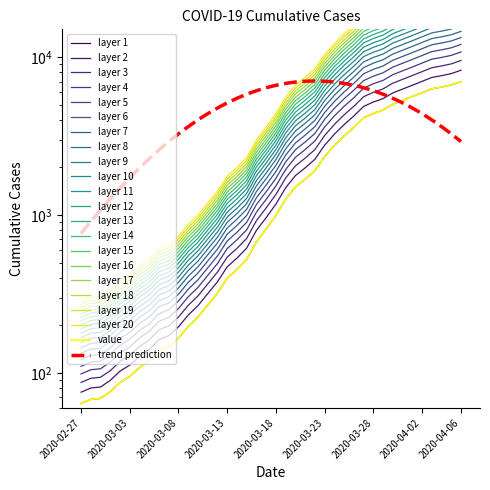

At which label is the value closest to 4169?

2020-03-26